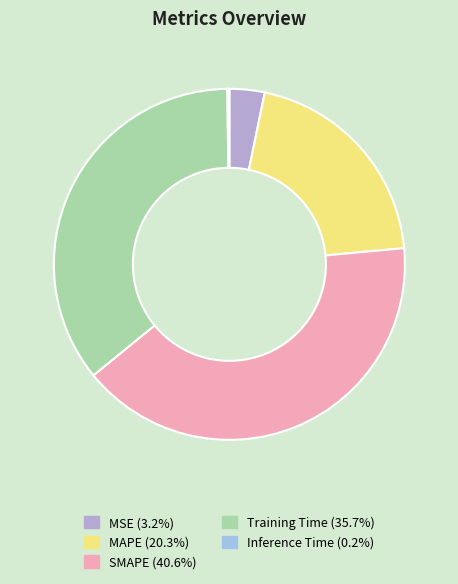

Count the number of slices in the pie.

5